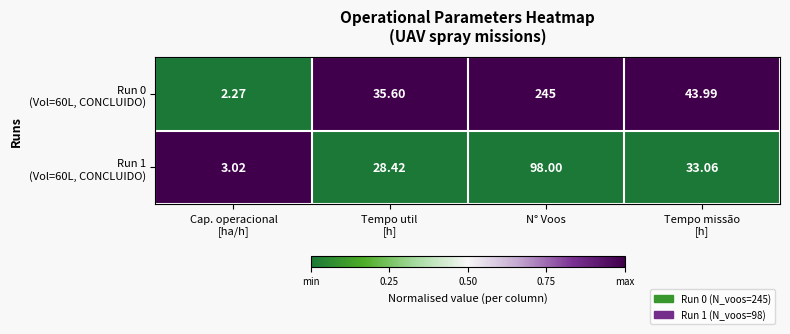

At which category is the sum across all series the highest?

N° Voos